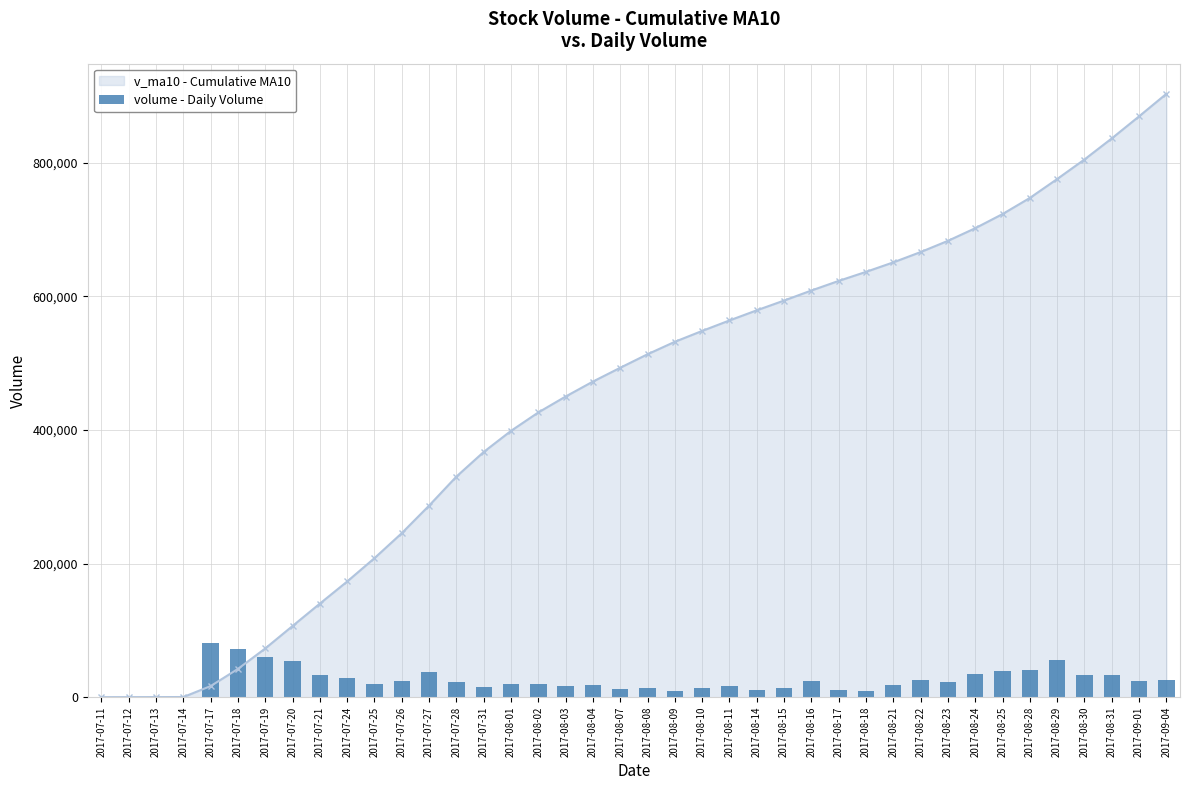

Between 2017-08-30 and 2017-08-16, which is larger?

2017-08-30